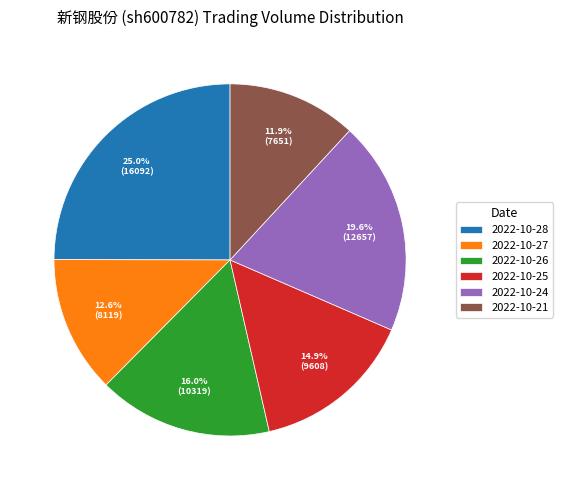

Combined, what portion of the pie is 2022-10-28 and 2022-10-26?

41.0%